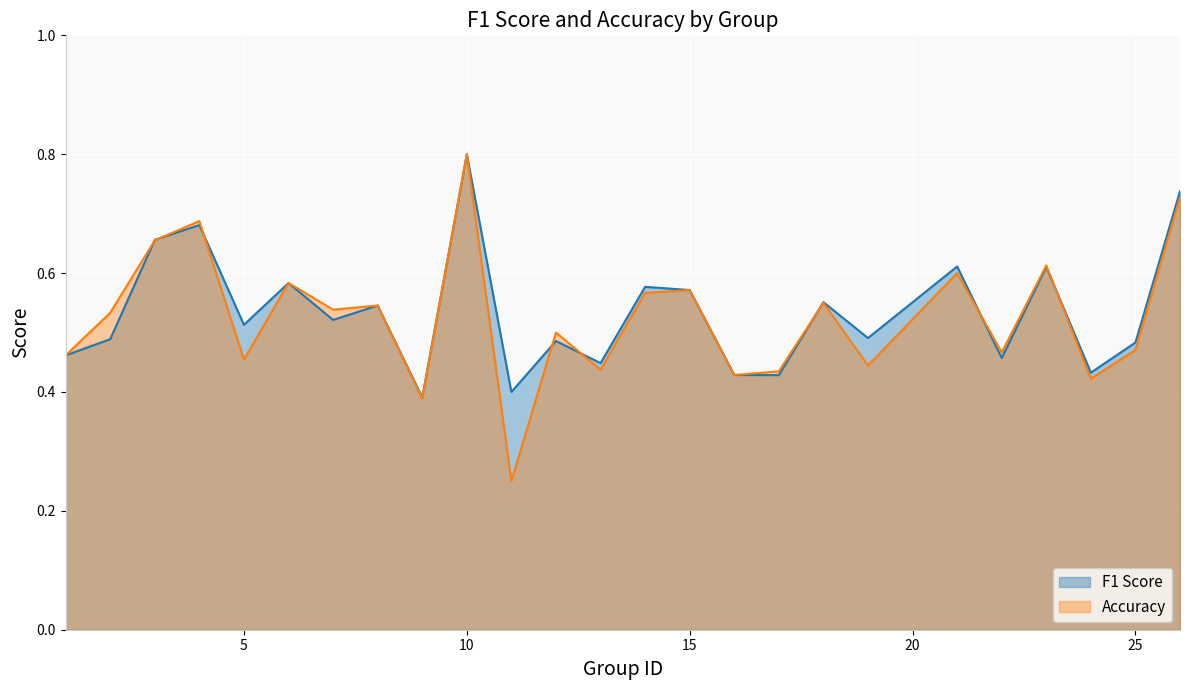

How many data points does each series have?

25